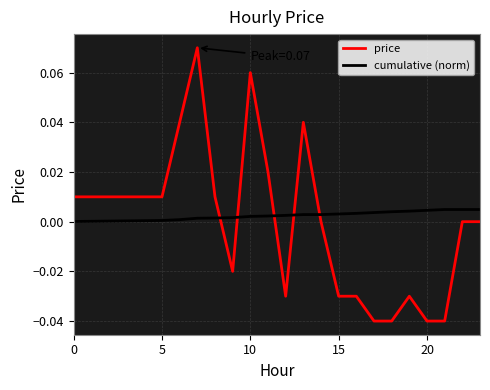

Which series has the largest range (max minus min)?

price